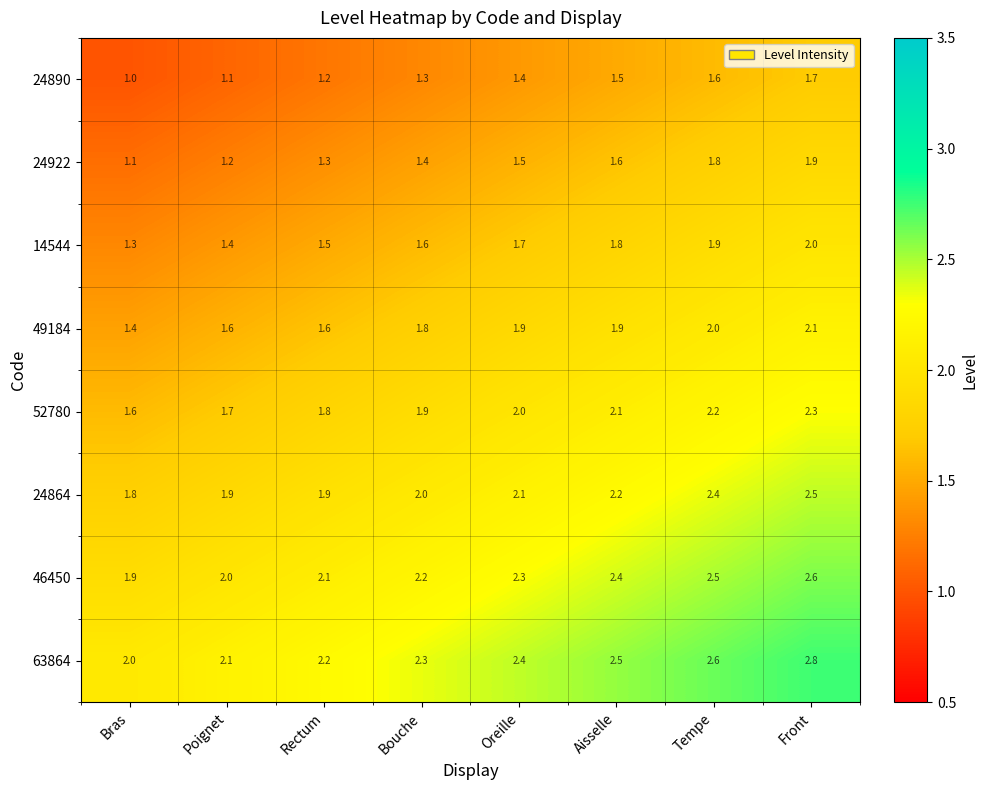

At which category is the sum across all series the highest?

Front